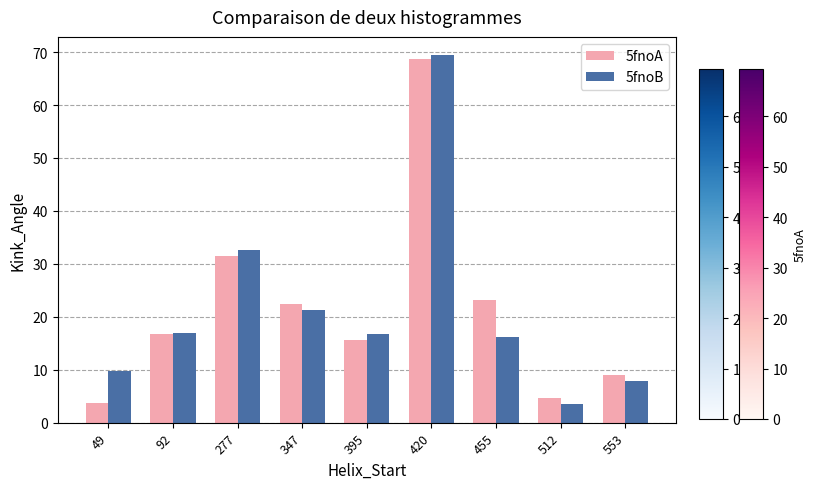

How many series are shown in this chart?

2